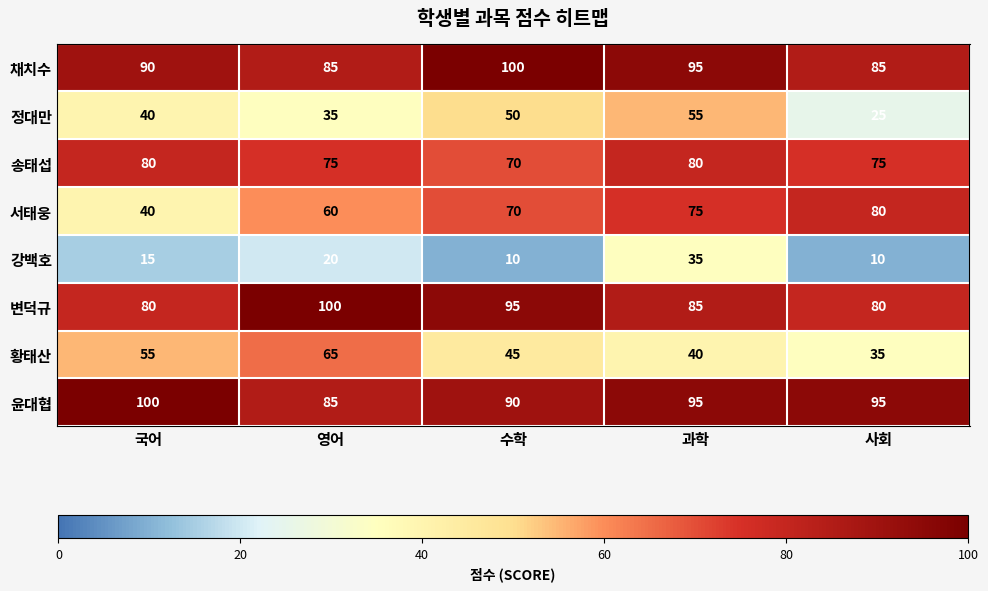

At which category is the sum across all series the highest?

과학